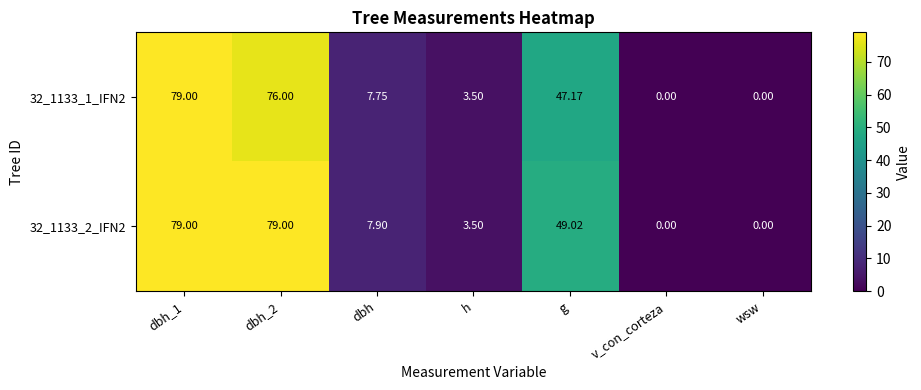

Count the number of data series in this chart.

2